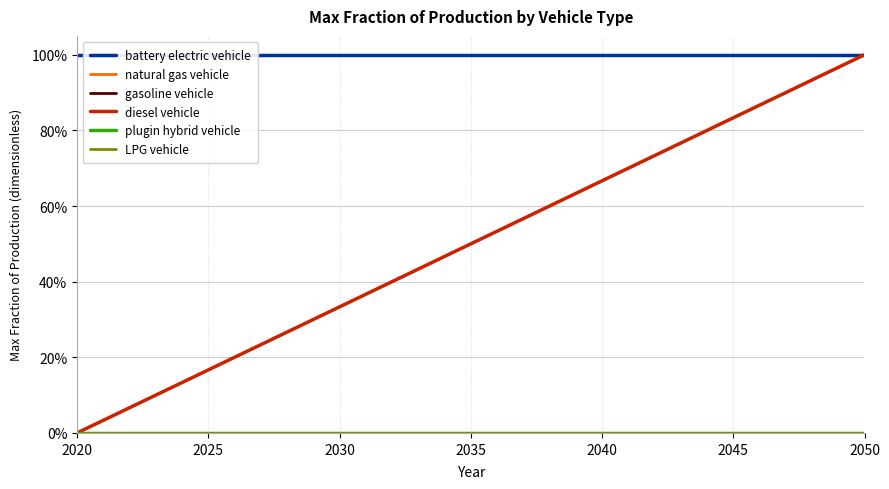

How many lines are shown in the chart?

6